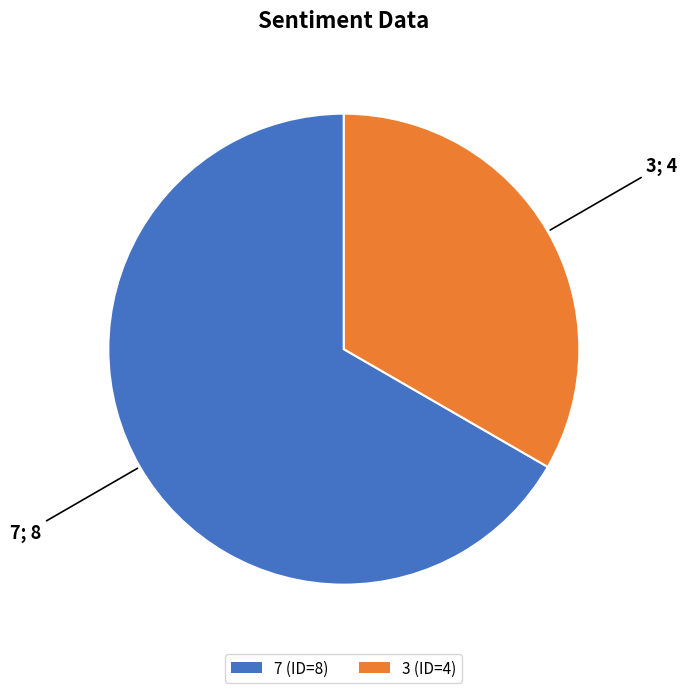

Between 7 (ID=8) and 3 (ID=4), which is larger?

7 (ID=8)